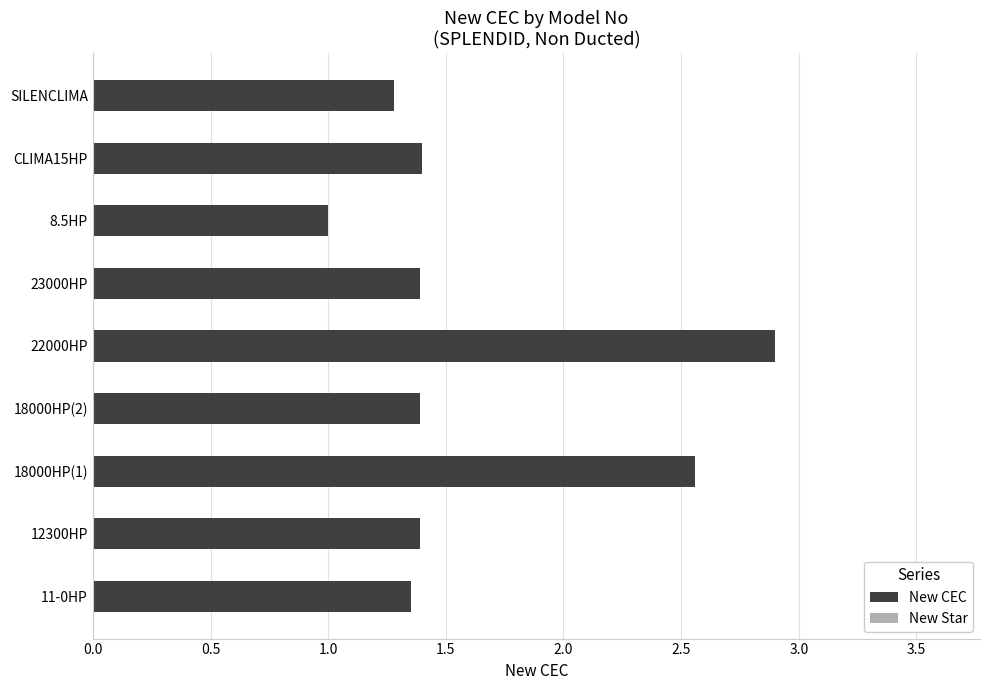

Are the bars grouped side by side (vs. stacked)?

No